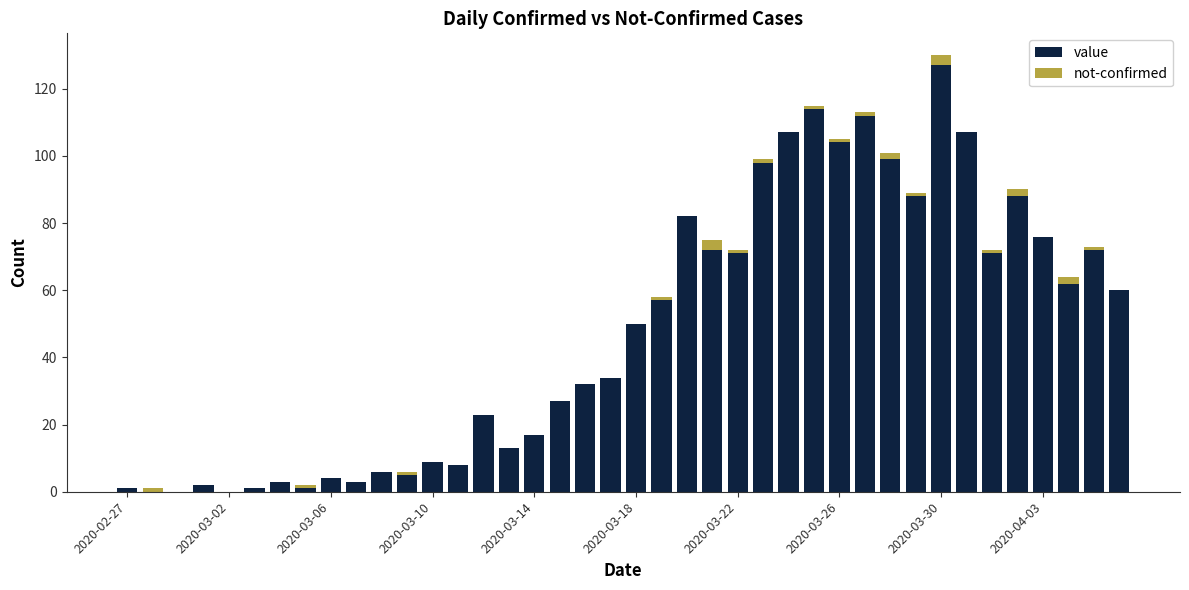

What are all the series names shown in the legend?

value, not-confirmed